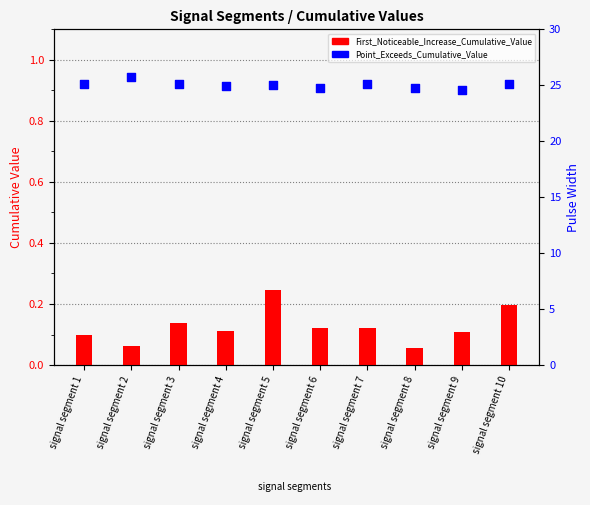

Which series has the widest spread of Y values?

Pulse_Width